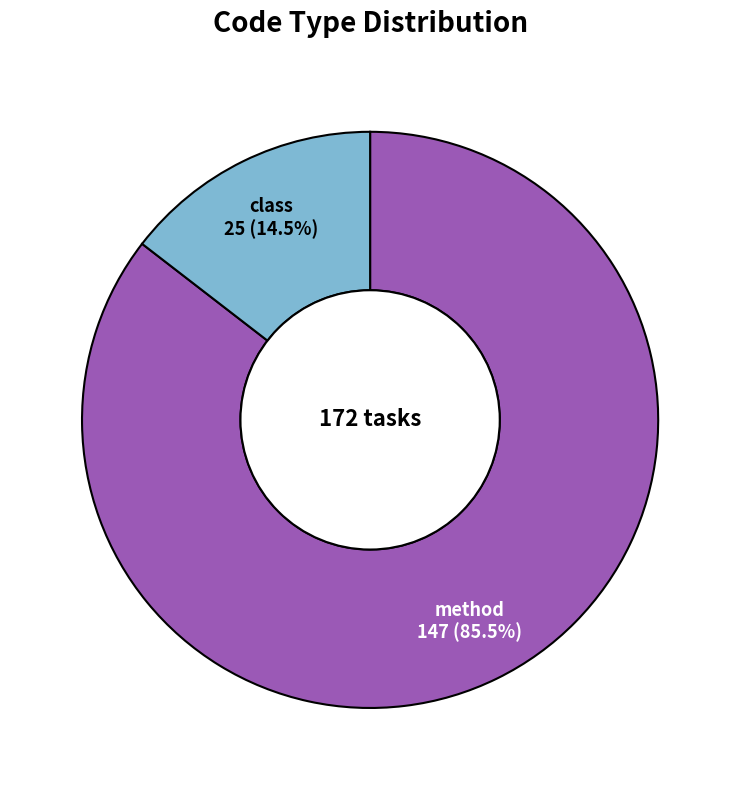

Which has a higher value, method or class?

method